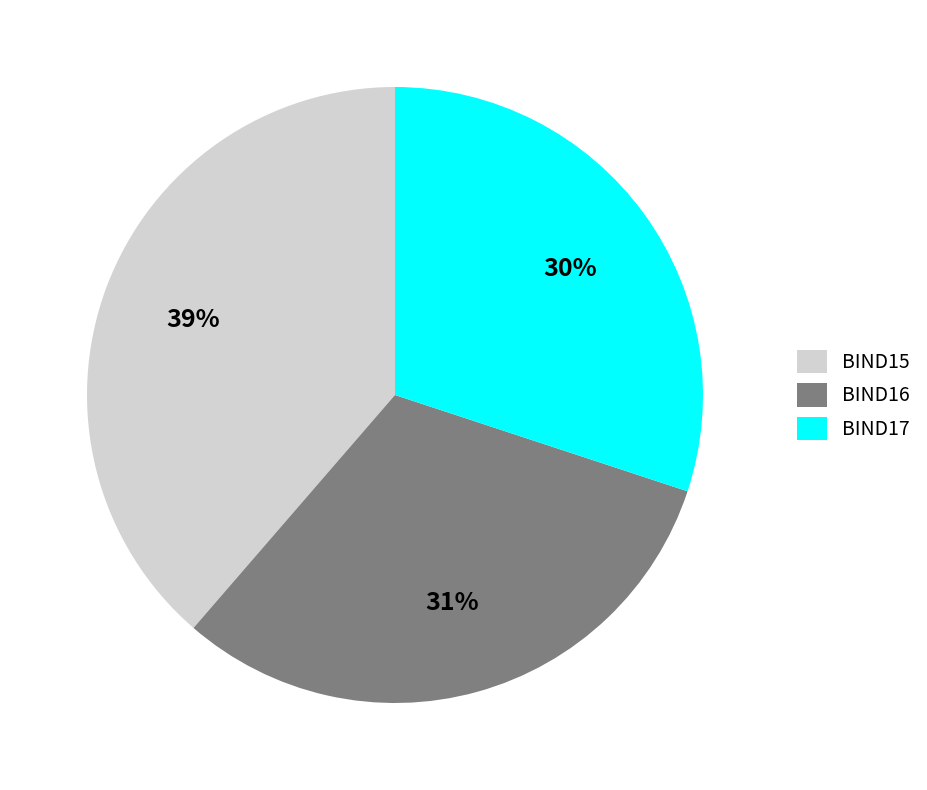

Rank the categories by value from lowest to highest.

BIND17, BIND16, BIND15